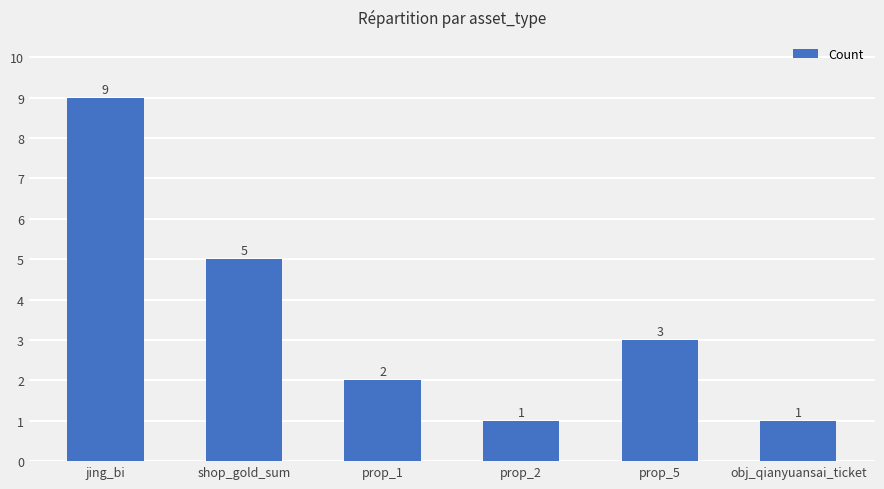

At which category does the chart reach its peak across all series?

jing_bi